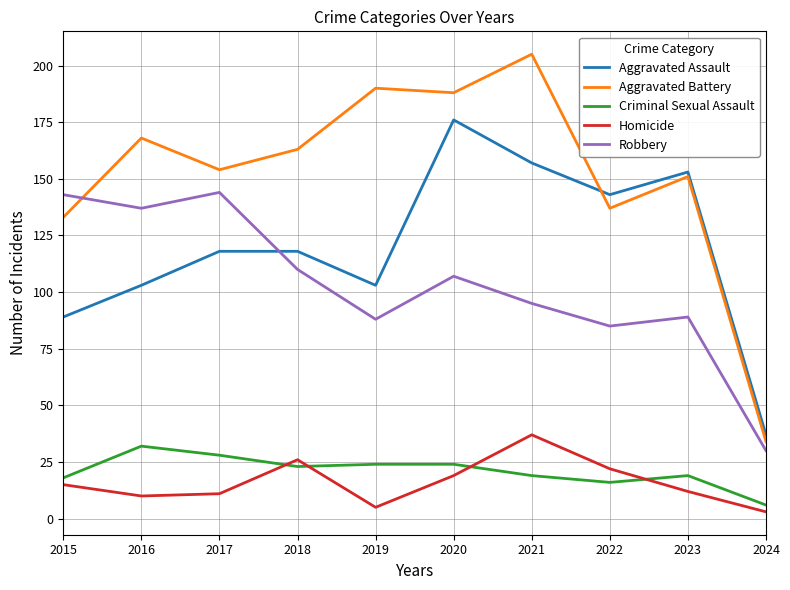

What is the minimum value for Criminal Sexual Assault?

6